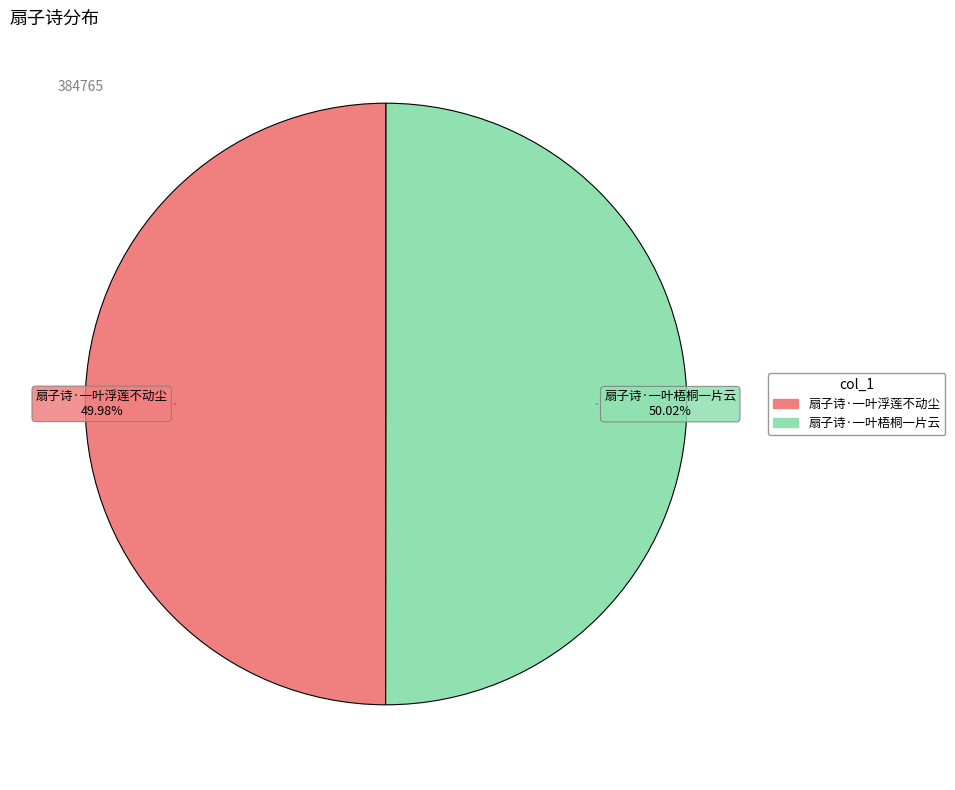

Approximately how many times larger is the value at 扇子诗·一叶梧桐一片云 compared to 扇子诗·一叶浮莲不动尘?

1.0